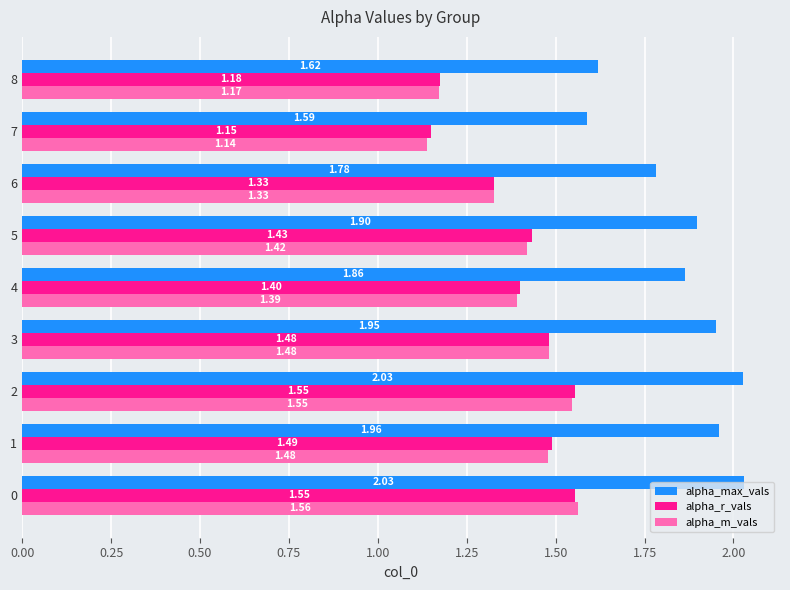

What is the difference between the maximum and minimum values in the alpha_r_vals series?

0.4